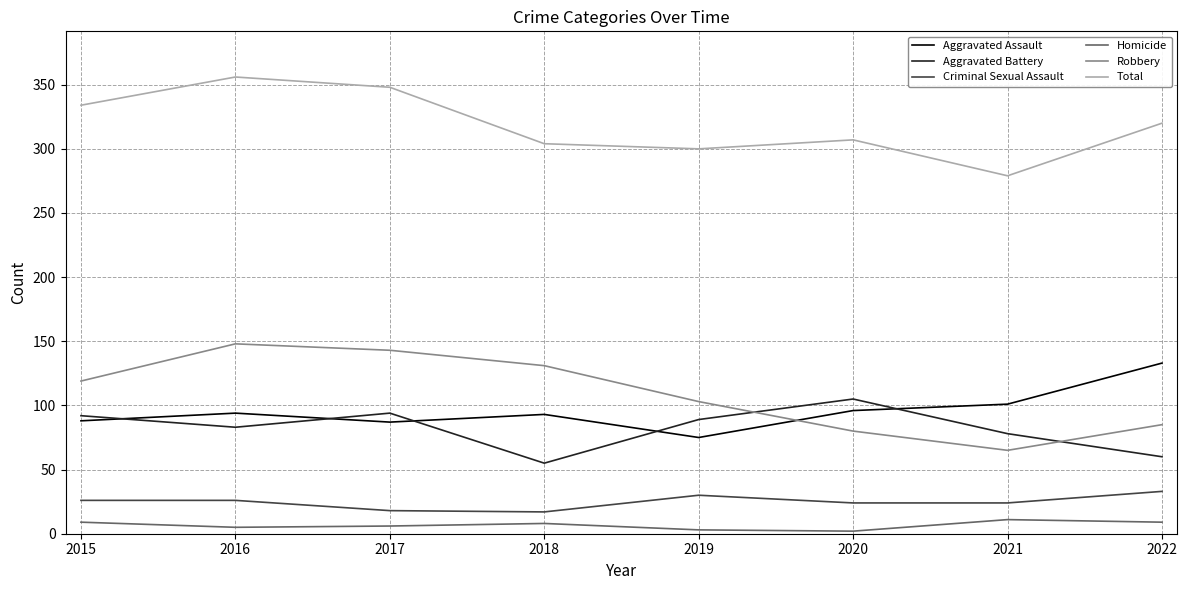

True or false: Total and Aggravated Battery cross at least once.

False